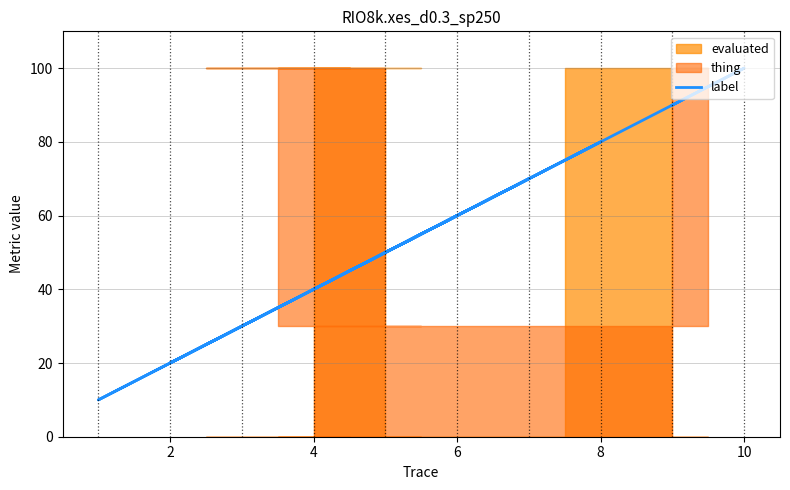

Between 6 and 10, which is larger?

10